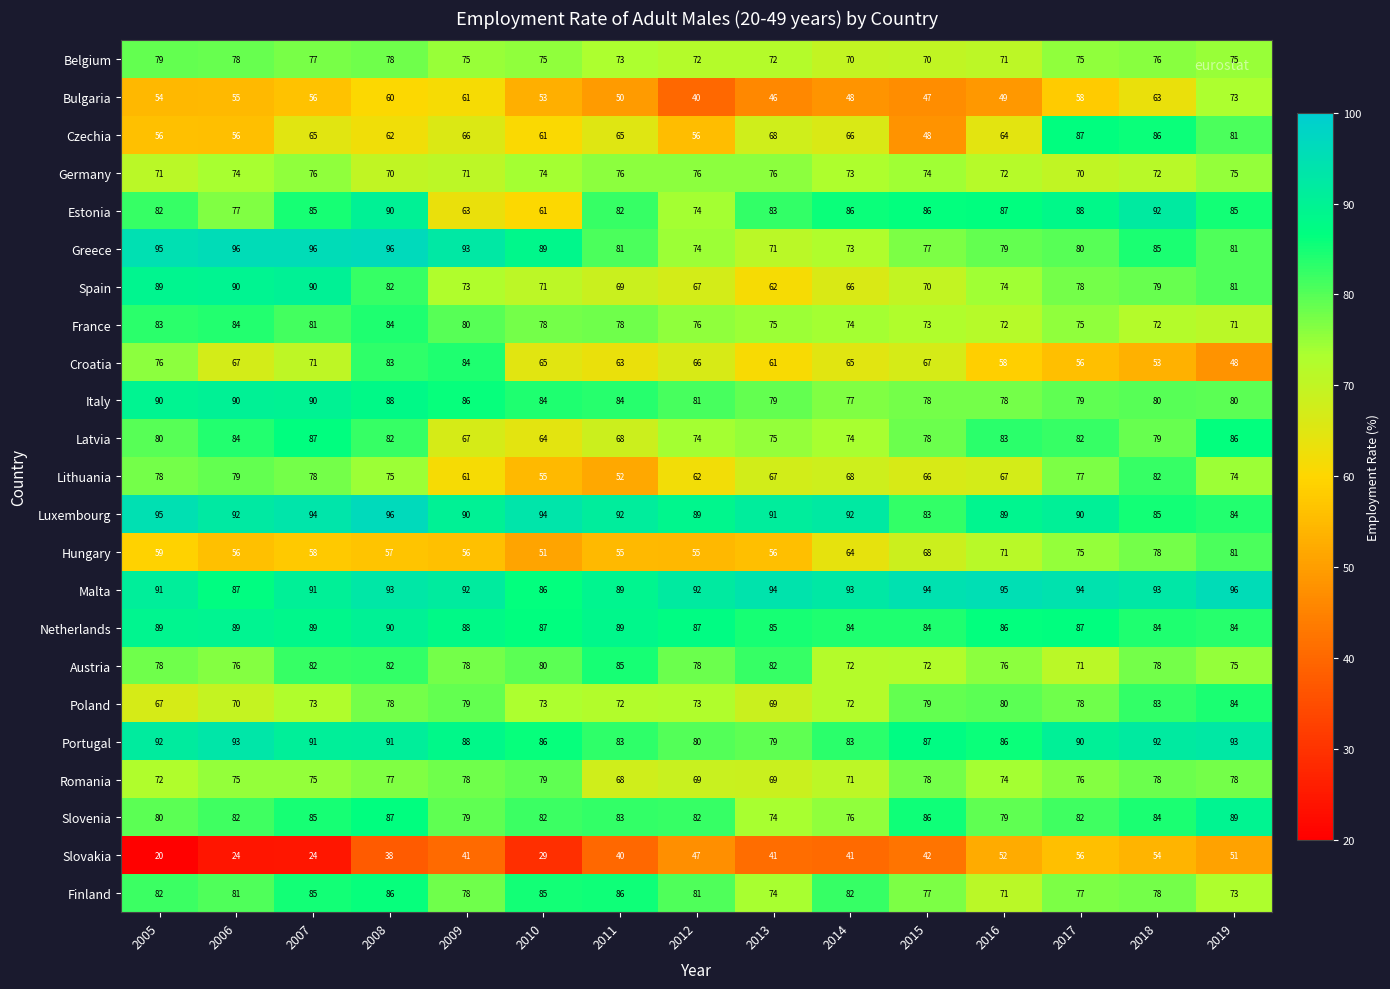

What is the total value across all series at 2015?

1684